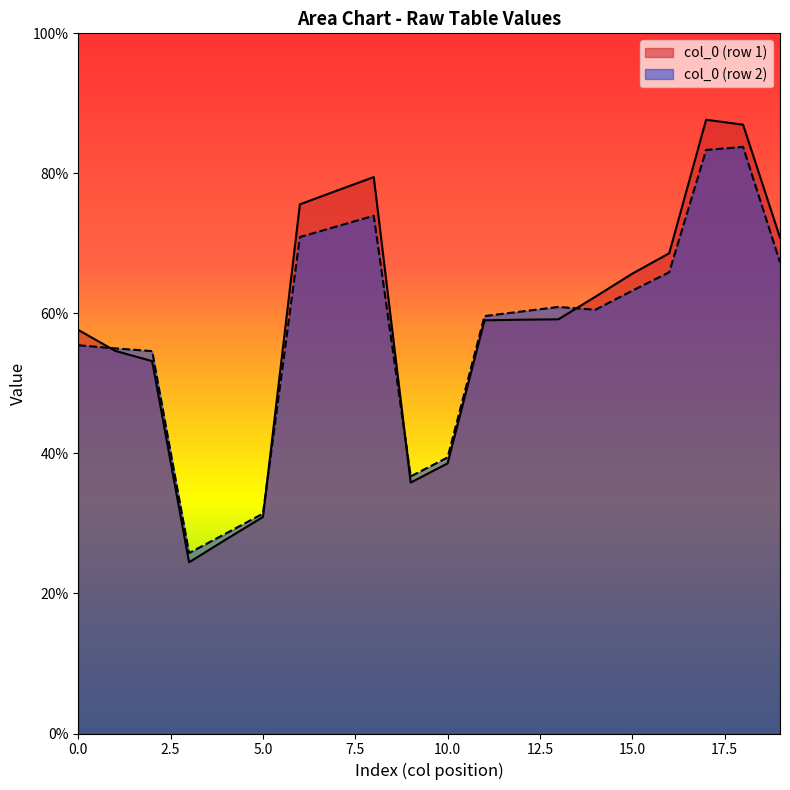

The value of col_0 (row 2) at 0.0 is 55.5. True or false?

True